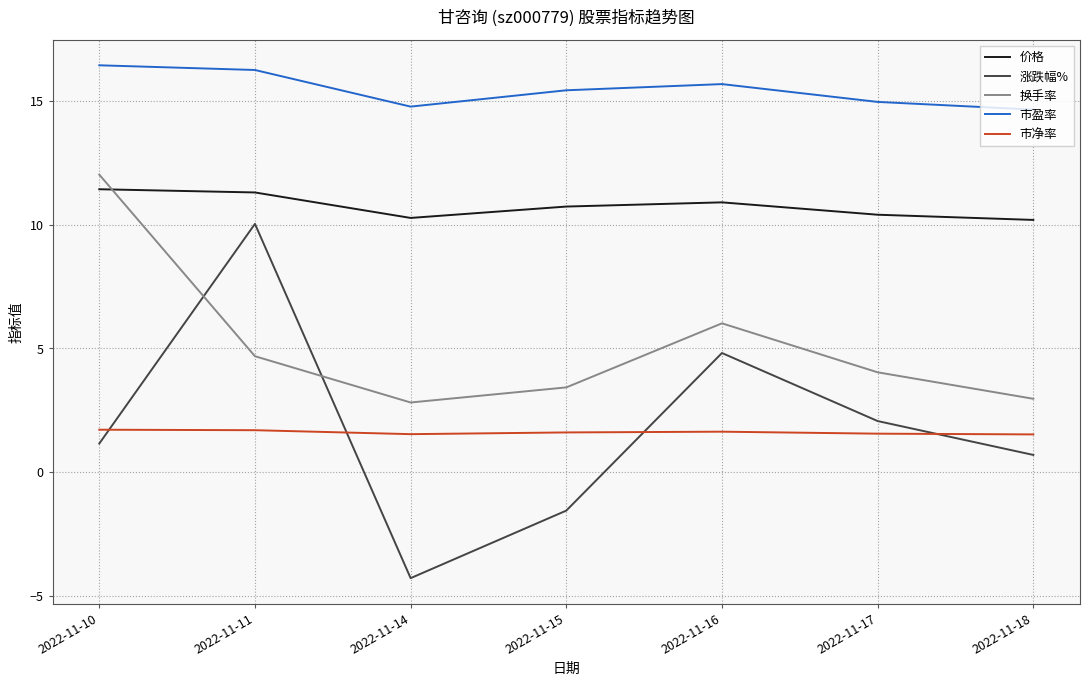

How many intersections are there between 换手率 and 涨跌幅%?

2